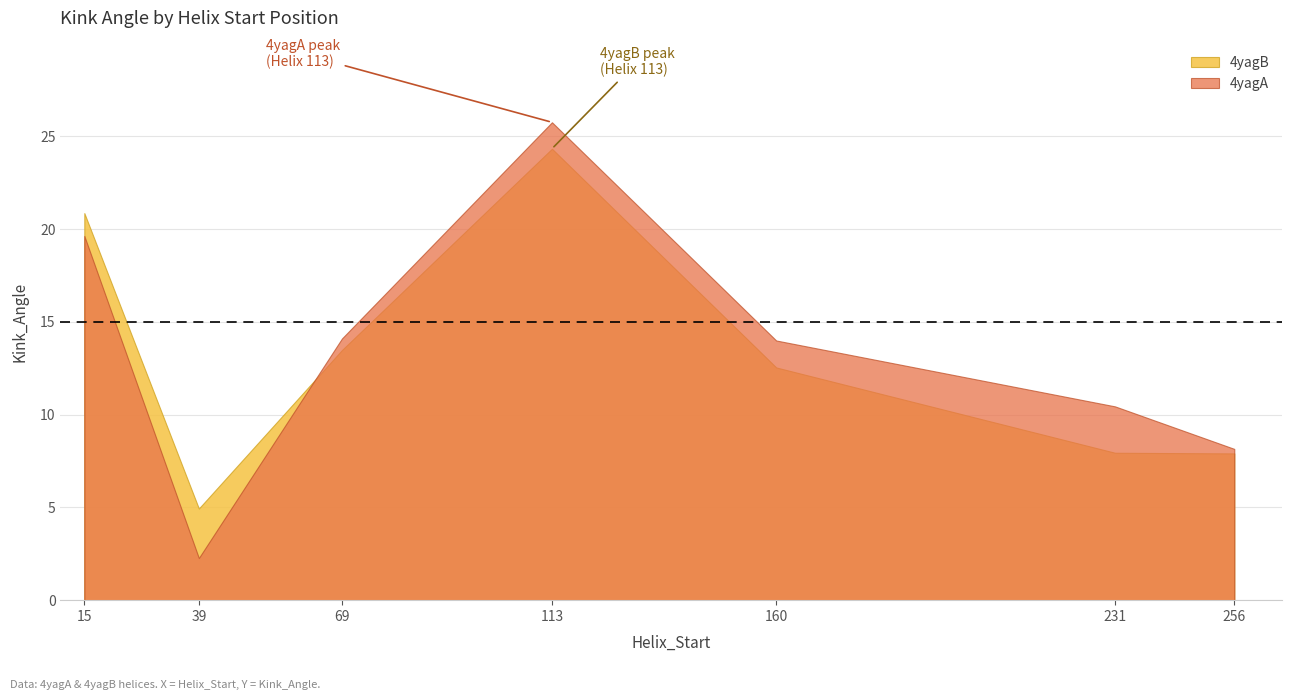

Reading right to left, extract all data points from this chart.

4yagA_Kink_Angle: 8.2	10.4	14.0	25.8	14.1	2.3	19.6
4yagB_Kink_Angle: 7.9	7.9	12.5	24.3	13.5	4.9	20.9